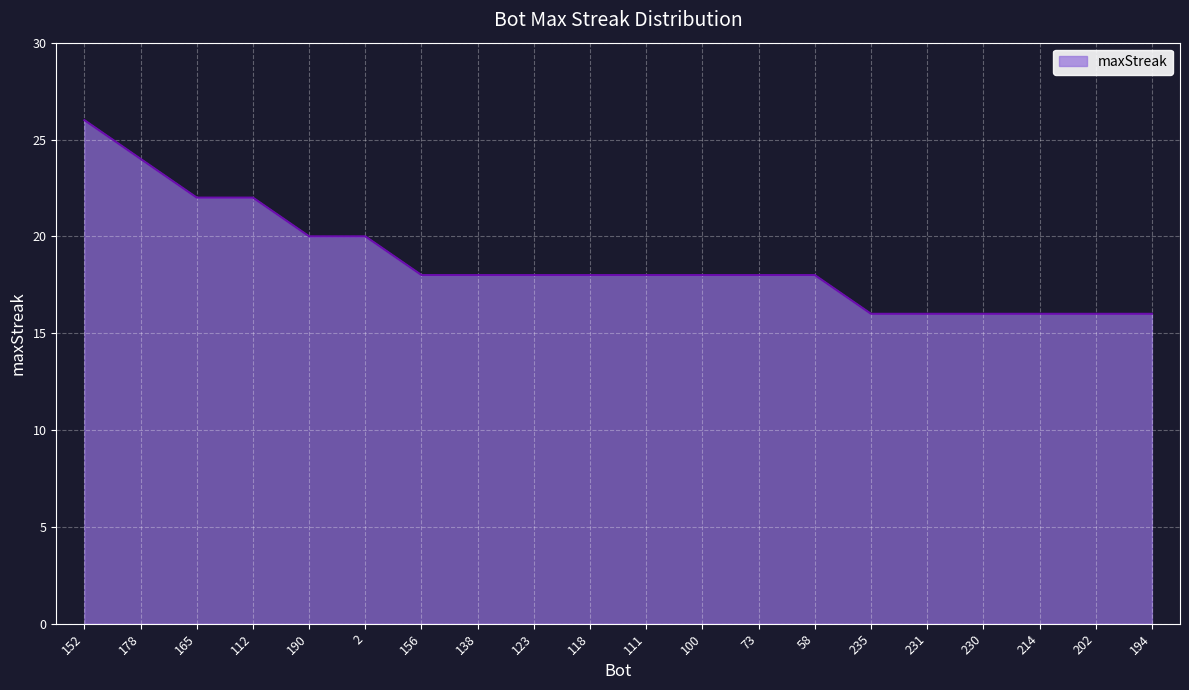

What value does the data have at 111?

18